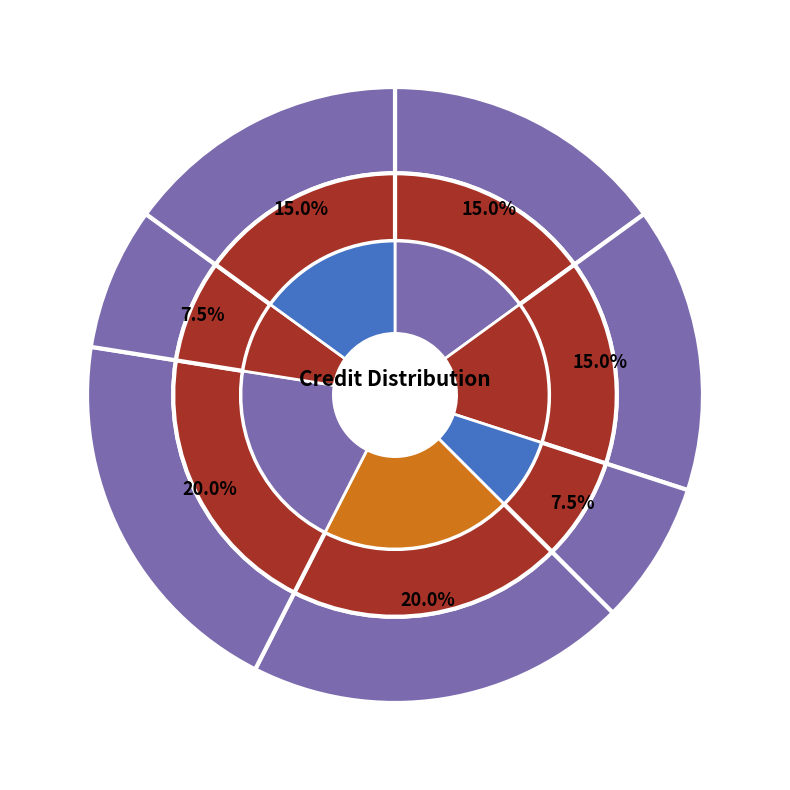

True or false: CS399 accounts for 1% of the total.

False